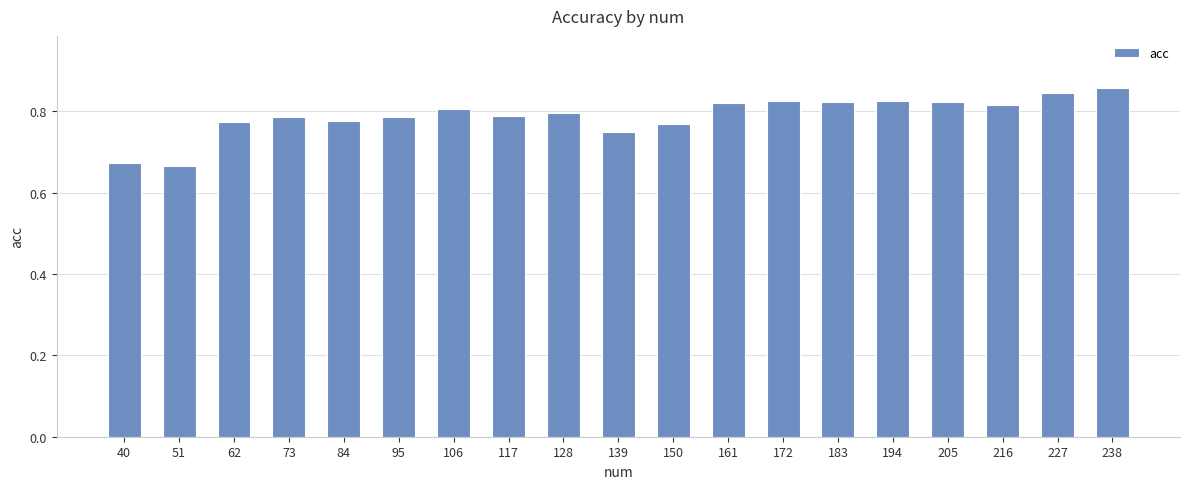

Does the chart contain any negative values?

No